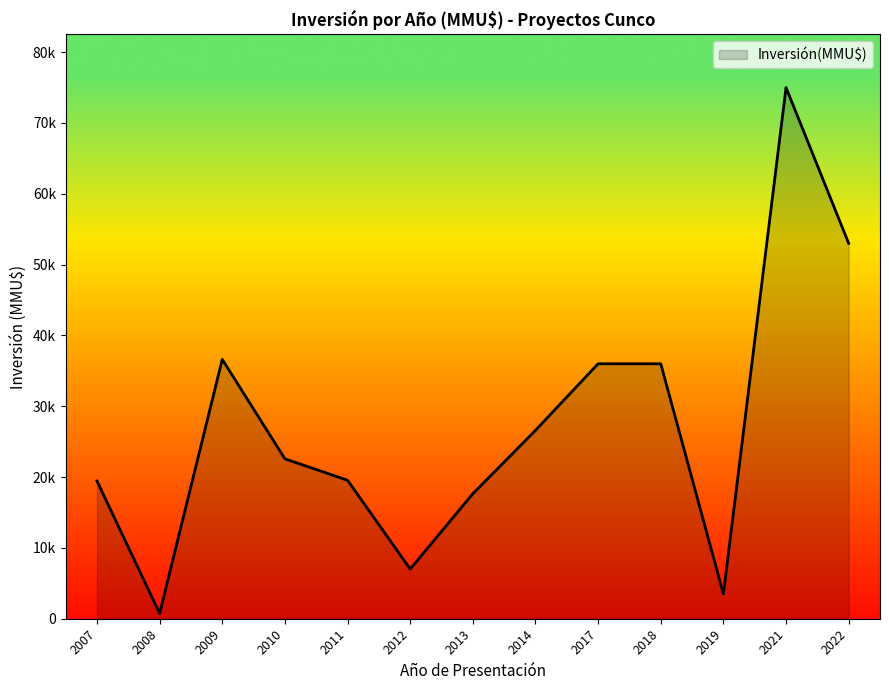

Does the chart have visible grid lines?

No